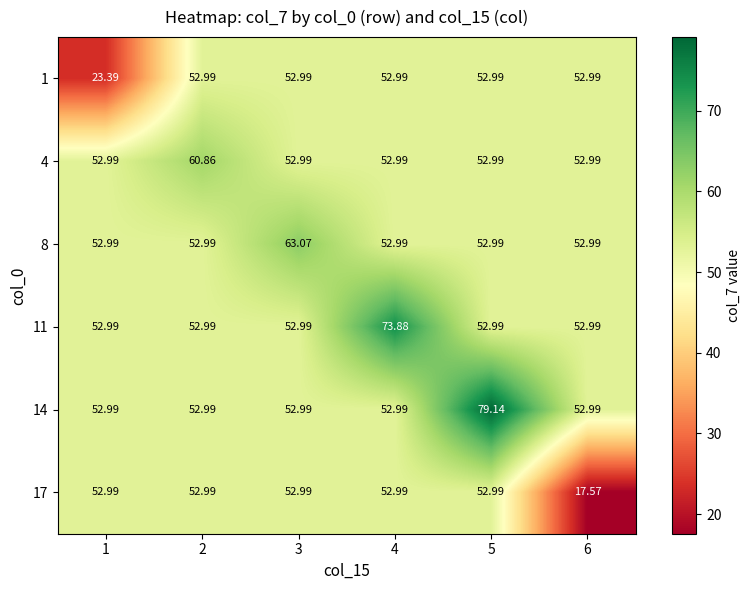

What is the total value across all series at 5?

344.1